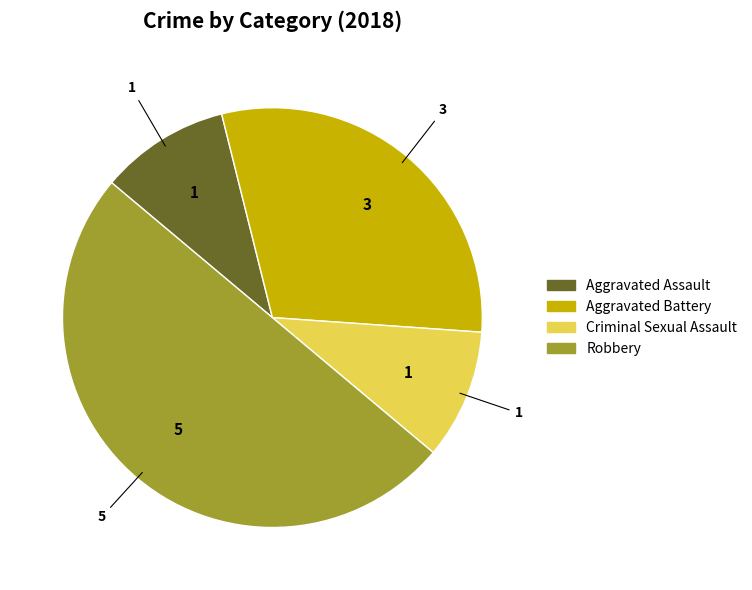

Count the number of slices in the pie.

4